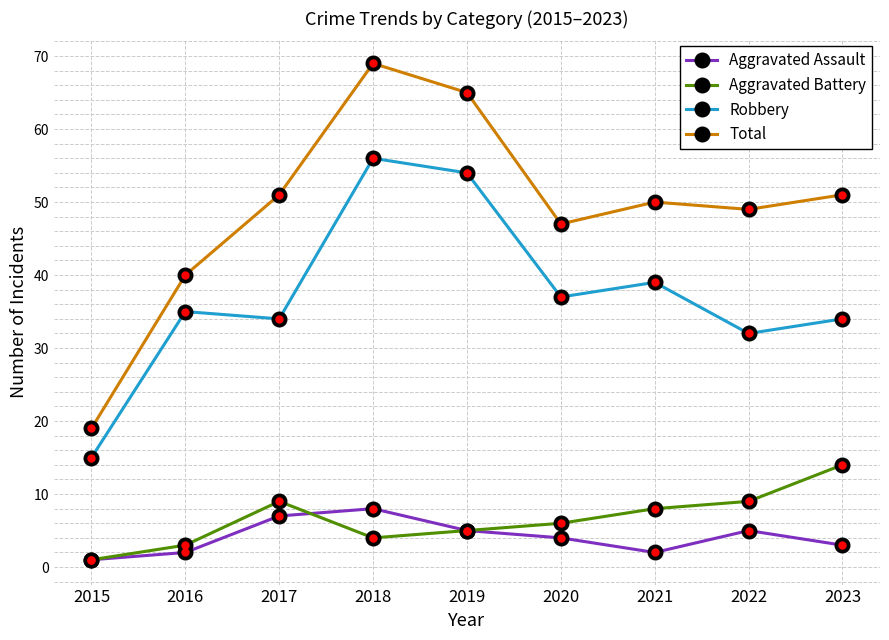

Between 2018 and 2020, which series saw the biggest shift?

Total